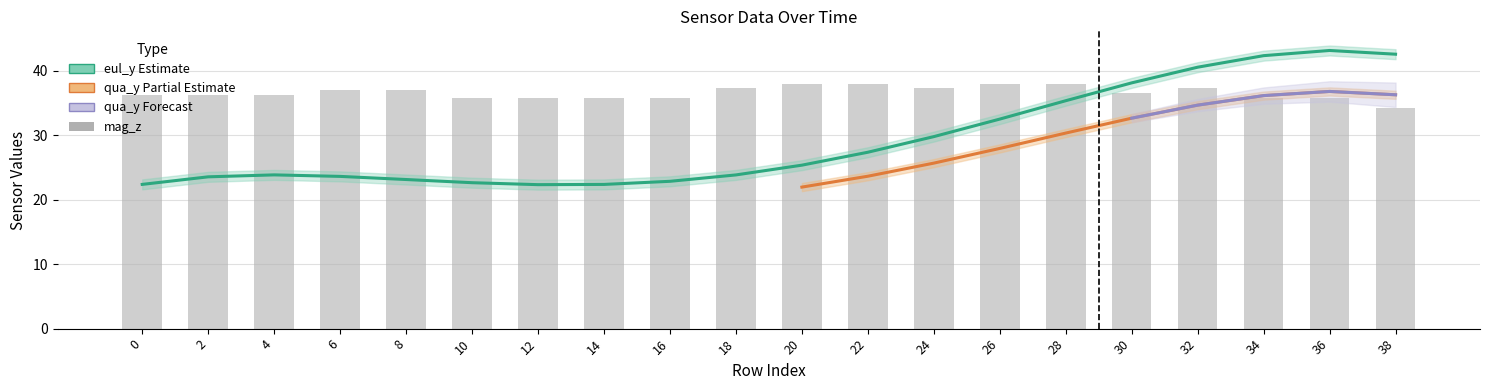

What is the sum of all eul_y values?

587.6